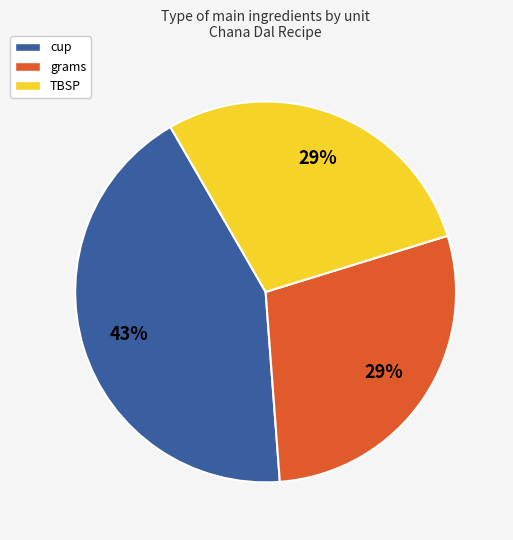

Does any single category account for the majority?

No